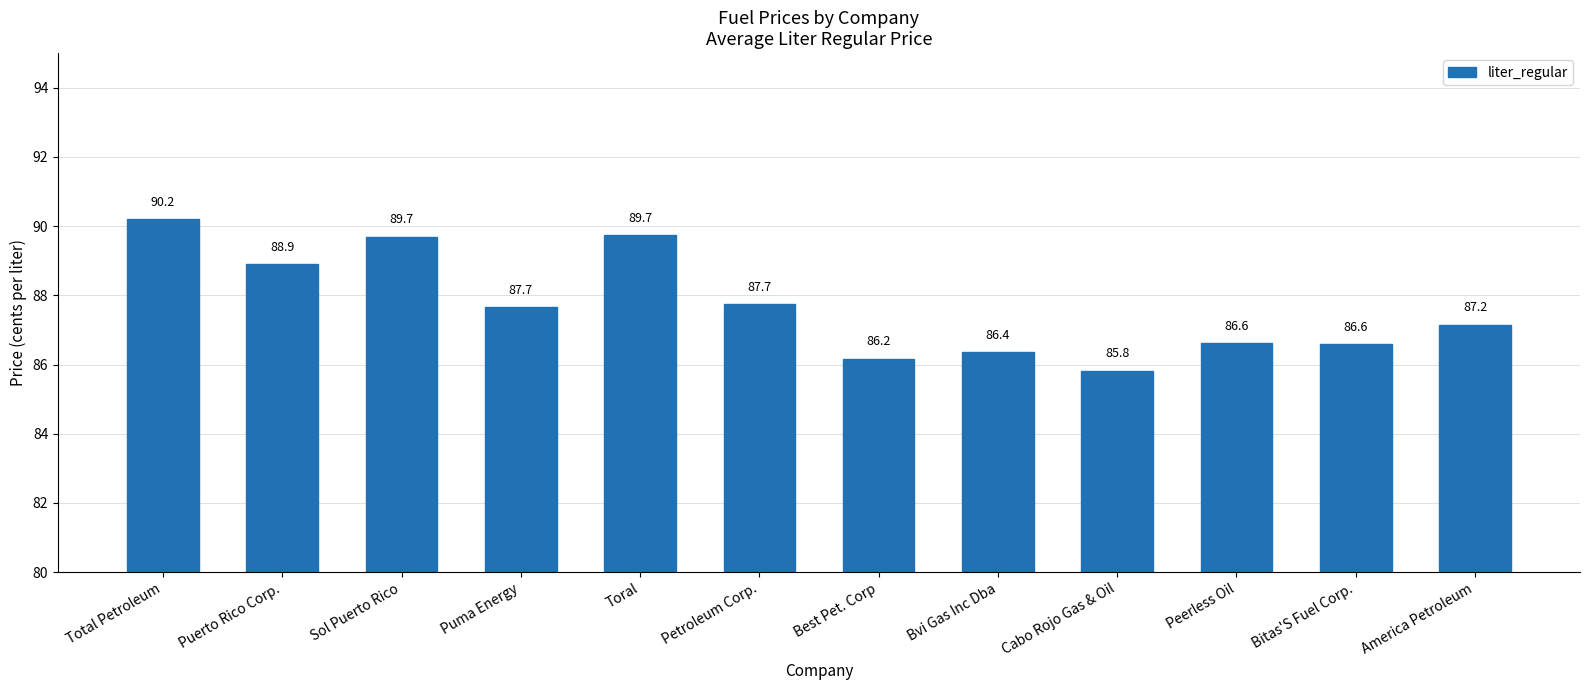

What is the change in value from Puerto Rico Corp. to Sol Puerto Rico?

+0.8